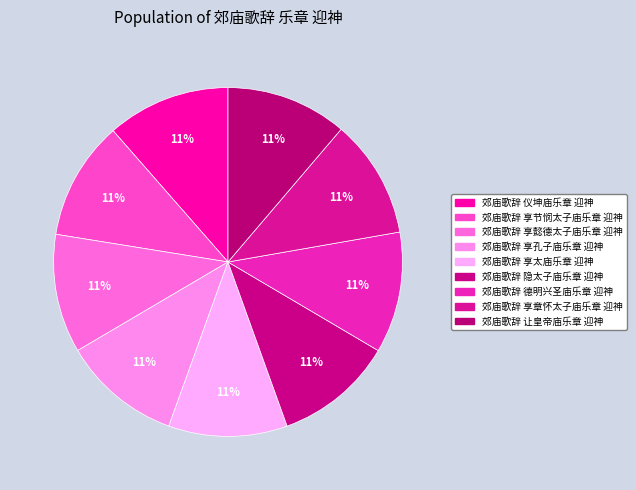

Which slice is the smallest?

郊庙歌辞 享太庙乐章 迎神